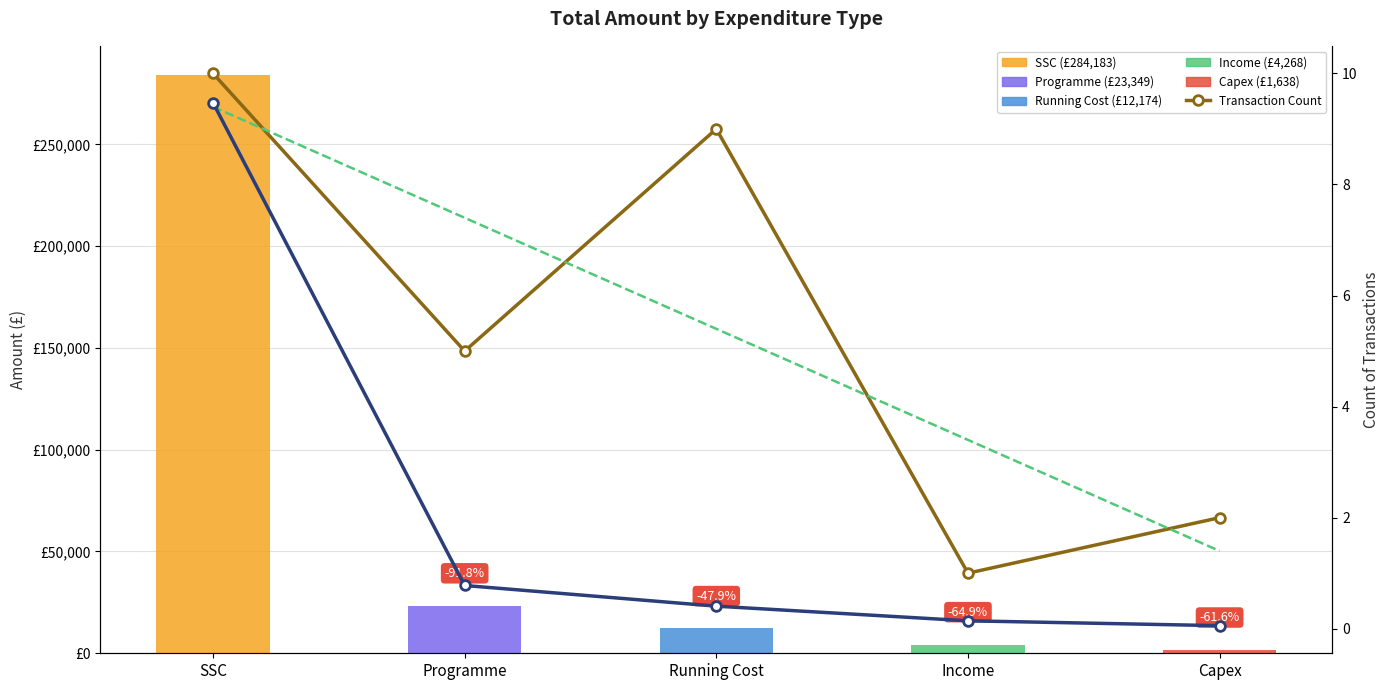

Is the value of Total Amount at Capex greater than the value of Scaled Amount at Capex?

Yes